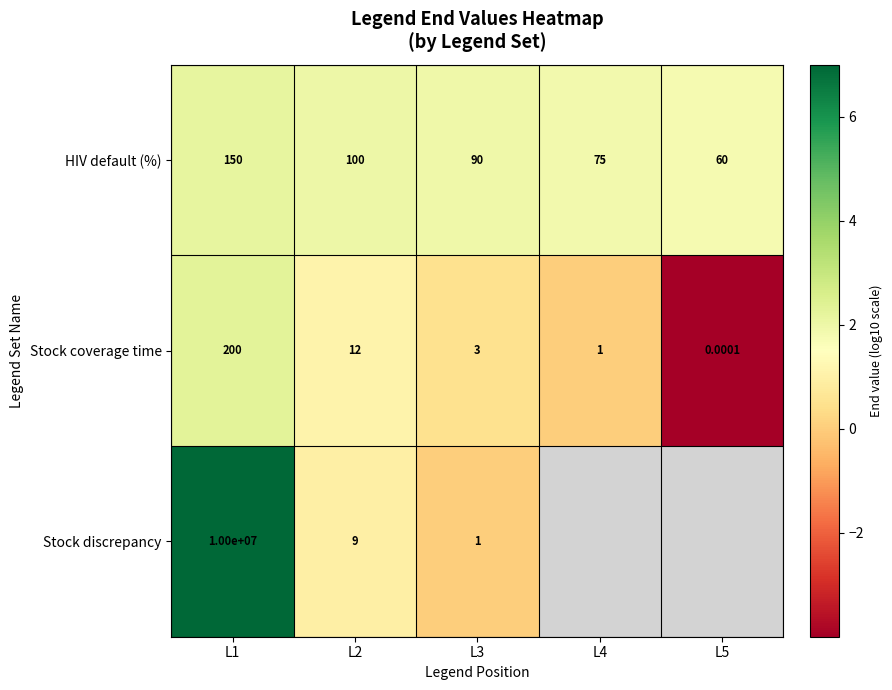

Is the value of Stock discrepancy at L1 greater than the value of HIV default (%) at L5?

Yes